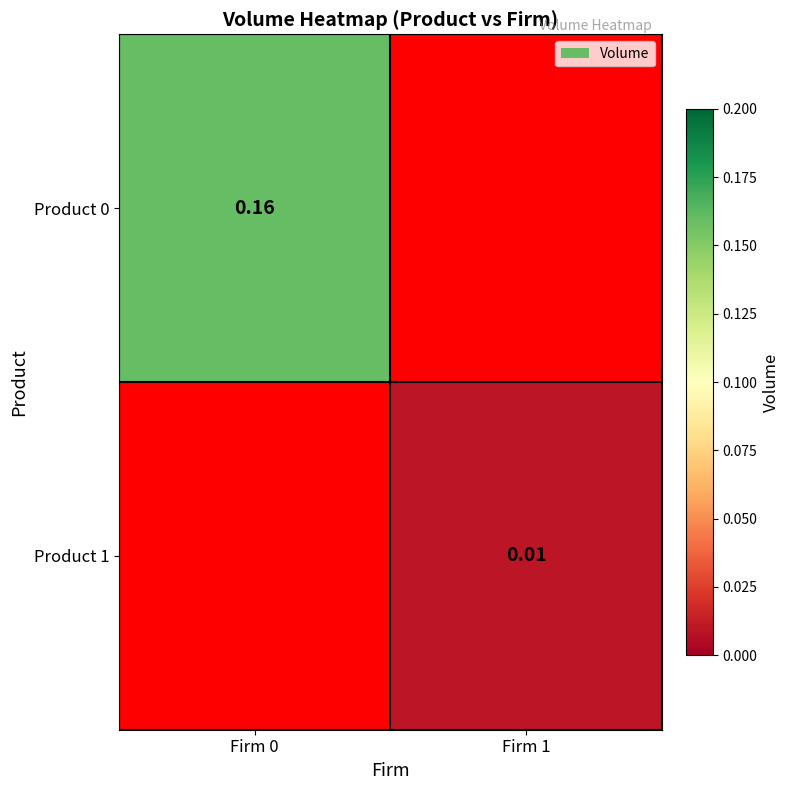

Is the value of Product 1 at Firm 1 greater than the value of Product 0 at Firm 0?

No